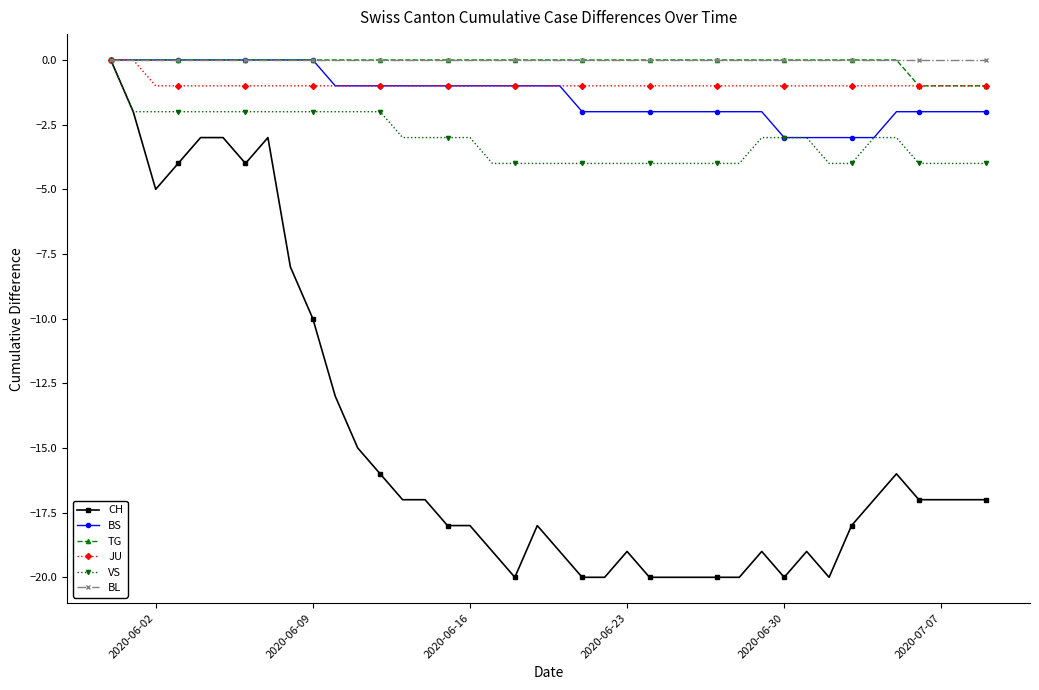

What is the value of the CH point at the 23rd from the left?

-20